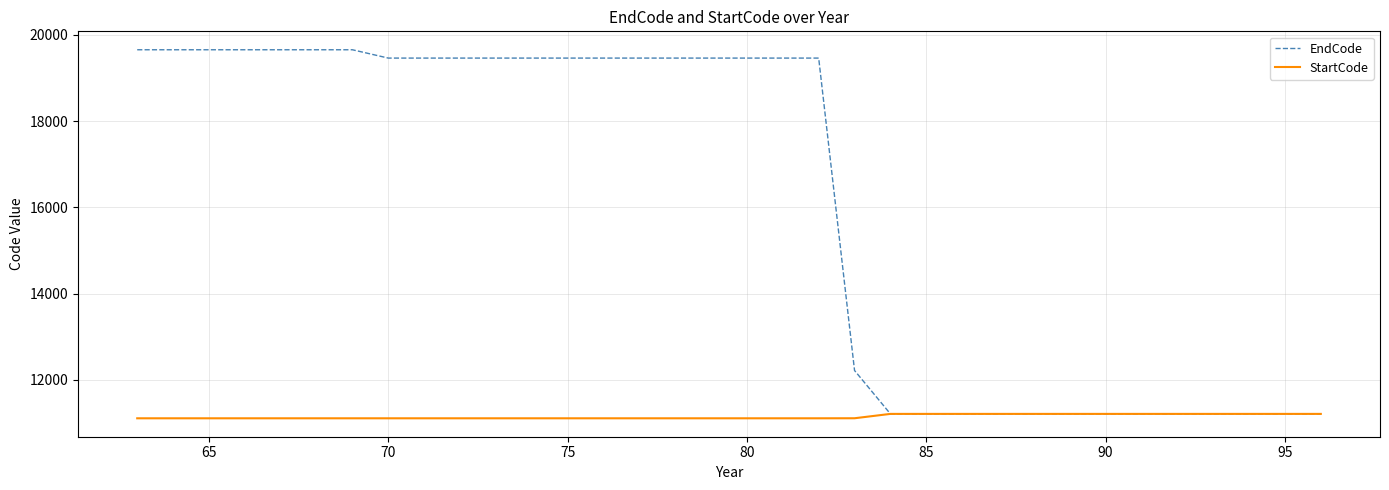

Rank the series by their maximum value, from highest to lowest.

EndCode, StartCode